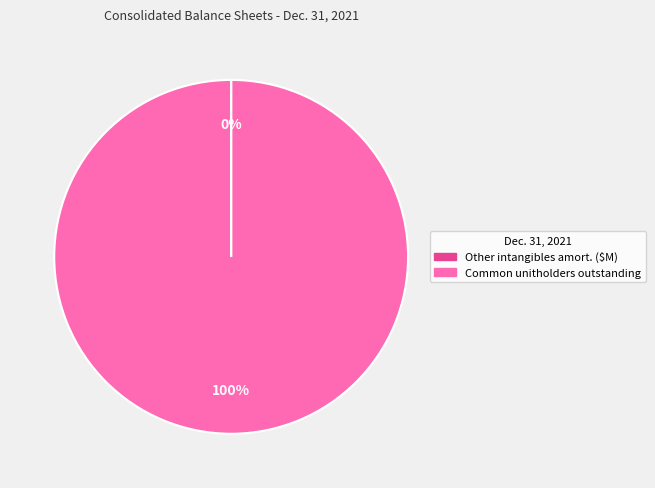

To the nearest percent, what is the difference between the largest and smallest slice percentages?

100%